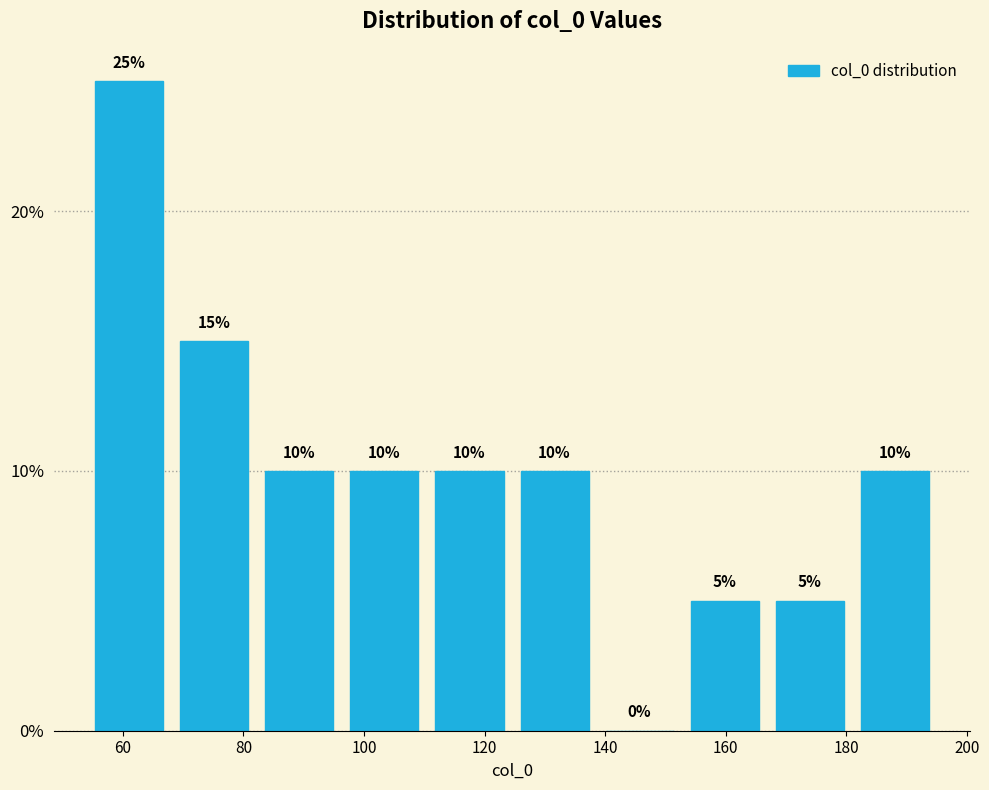

What is the height of the bar covering 180 to 196 on the x-axis? The bar edges are not printed on the chart, so give them approximately, as read against the axis.

10